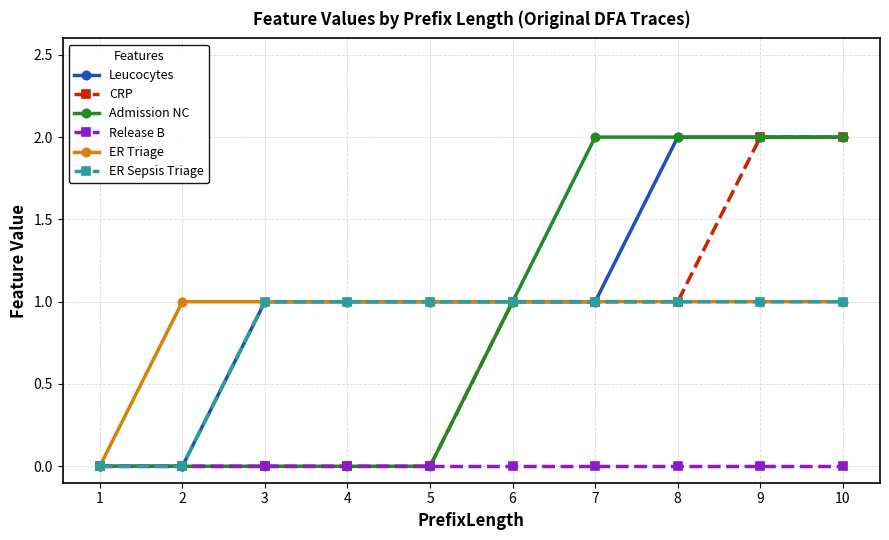

Is it true that CRP equals 0 at 3?

True